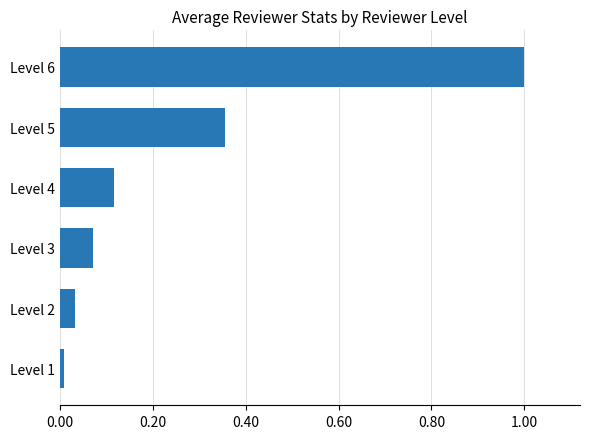

The value at Level 5 is 0.6. True or false?

False